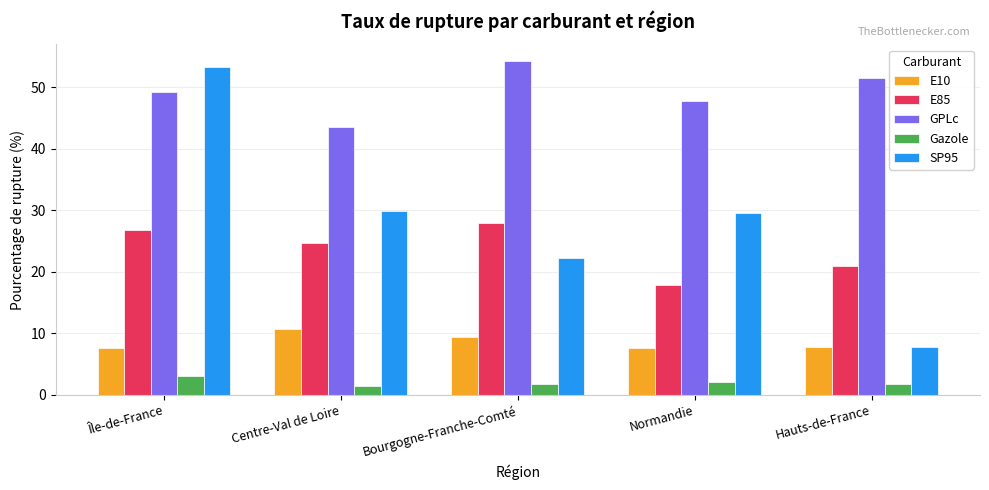

What are all the series names shown in the legend?

E10, E85, GPLc, Gazole, SP95